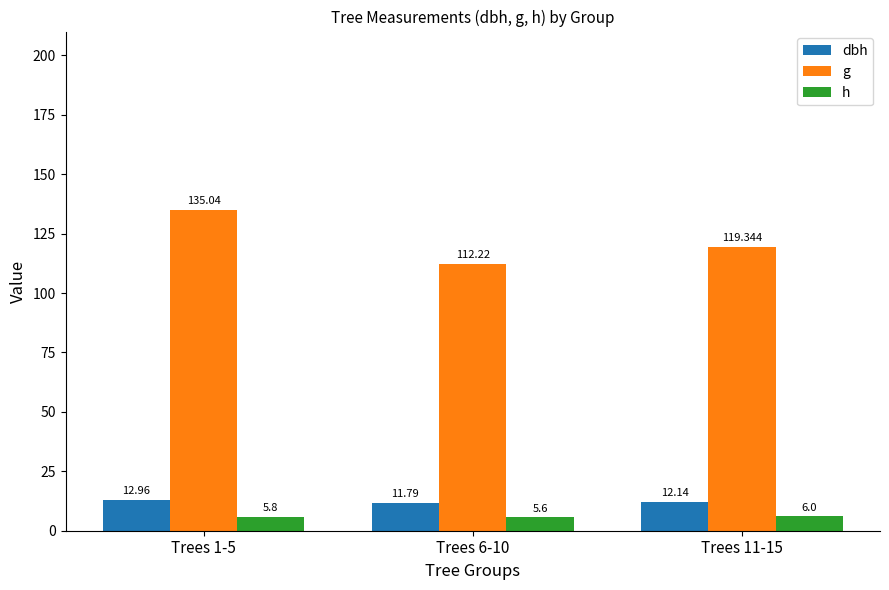

Is the value of h at Trees 11-15 greater than the value of dbh at Trees 1-5?

No